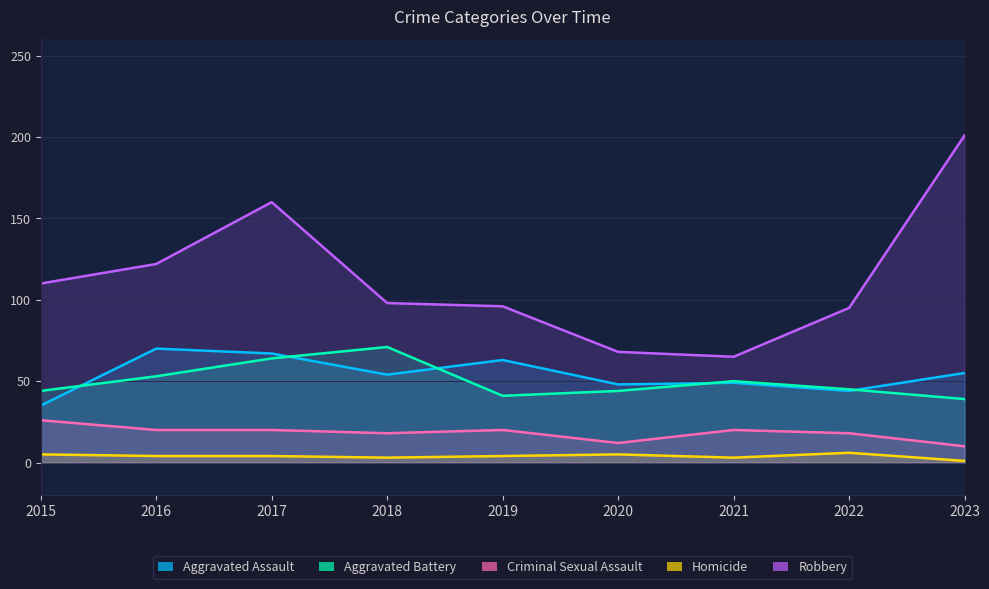

What is the maximum value shown in the chart?

201